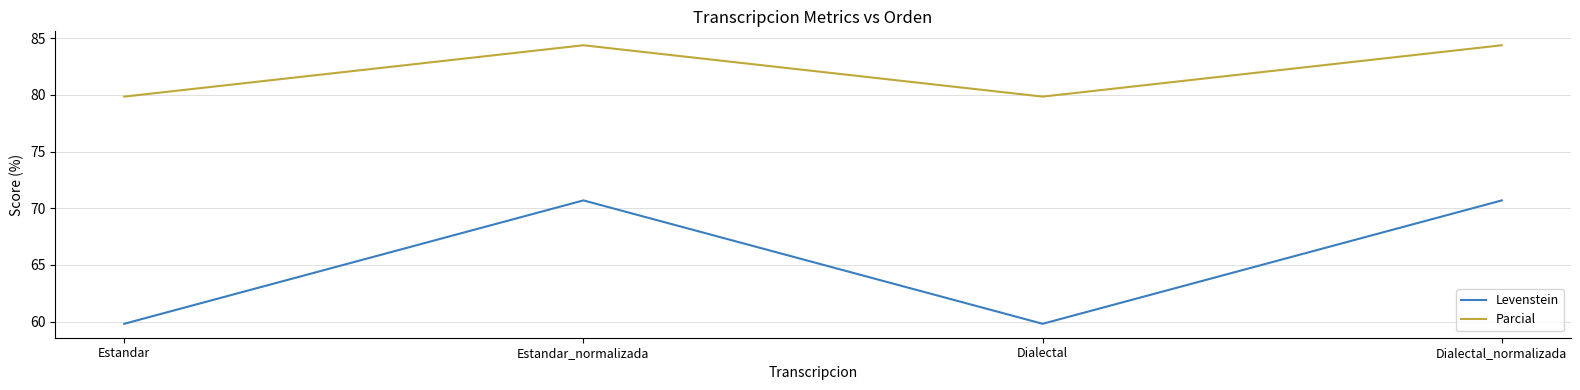

Where is the first local maximum for Levenstein?

Estandar_normalizada